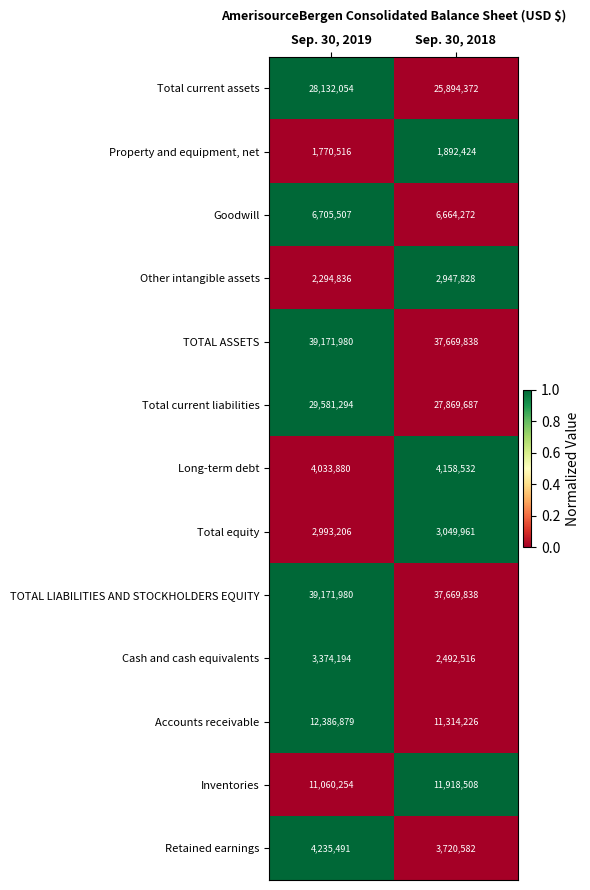

What value does the TOTAL ASSETS series have at Sep. 30, 2019?

39171980